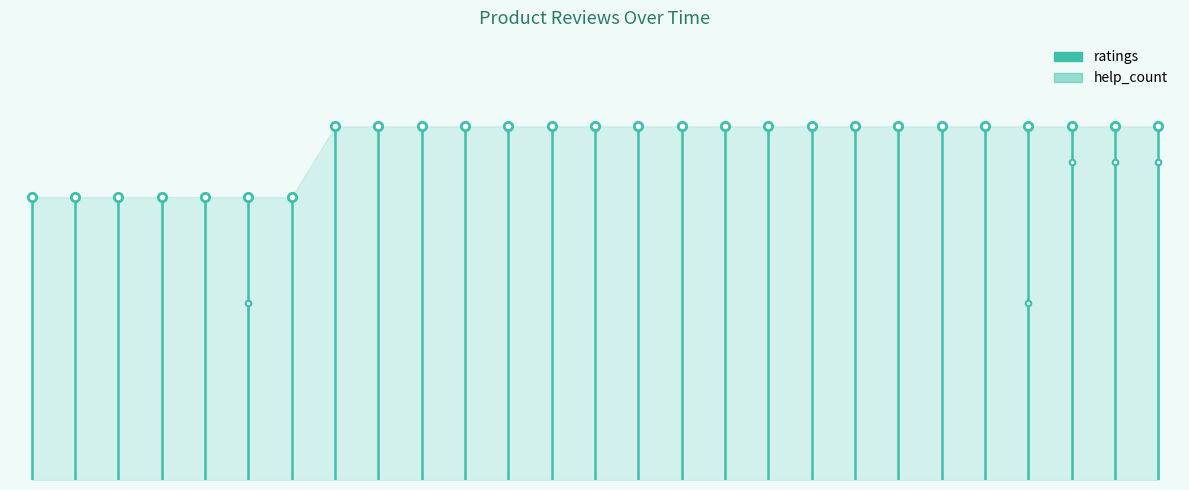

How many lines are shown in the chart?

2